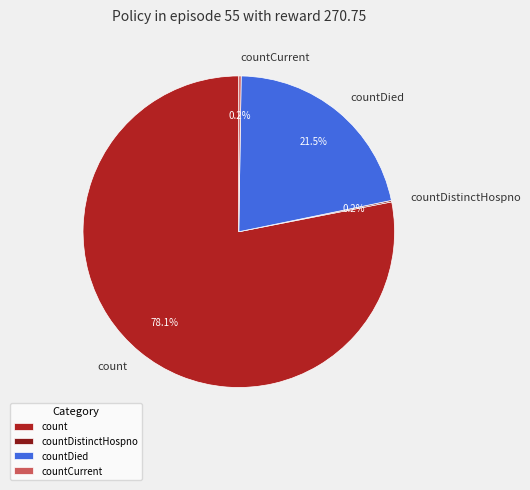

Does any single category account for the majority?

Yes